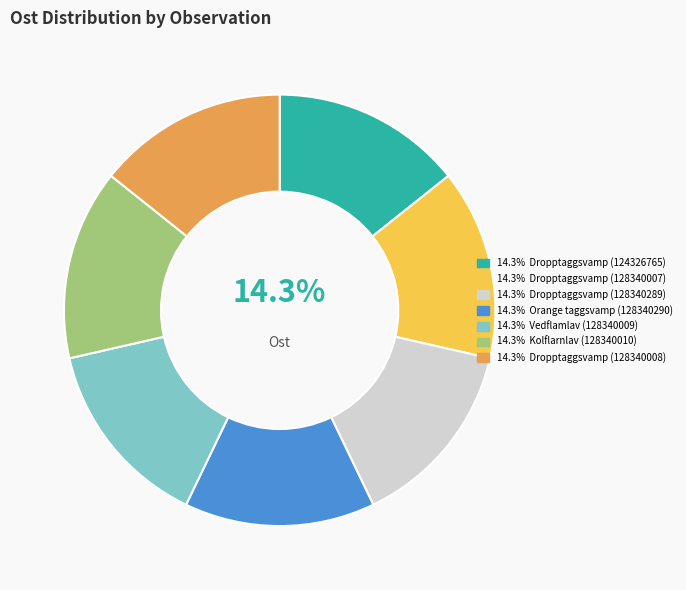

Is there any slice that represents more than half of the pie?

No